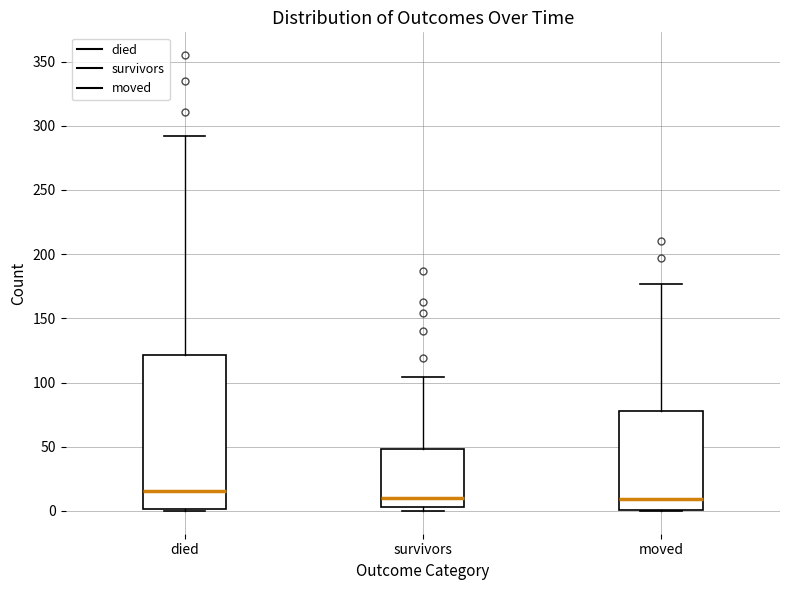

Reading left to right, read every box against the y-axis: the position of its median line, the range the box covers, and the ends of its whiskers. The values are not printed on the chart, so give them approximately, as read against the axis.

died: median 15, box 0 to 120, whiskers 0 to 290
survivors: median 10, box 5 to 50, whiskers 0 to 105
moved: median 10, box 0 to 80, whiskers 0 to 175